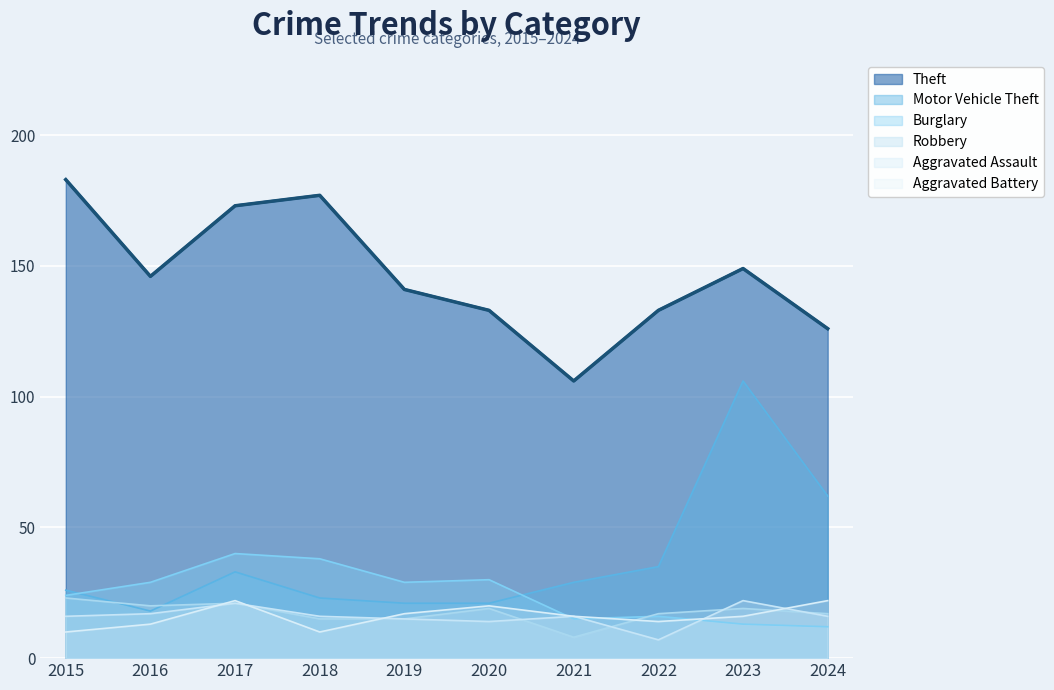

In Aggravated Assault, how many points are higher than both neighbors (excluding endpoints)?

3